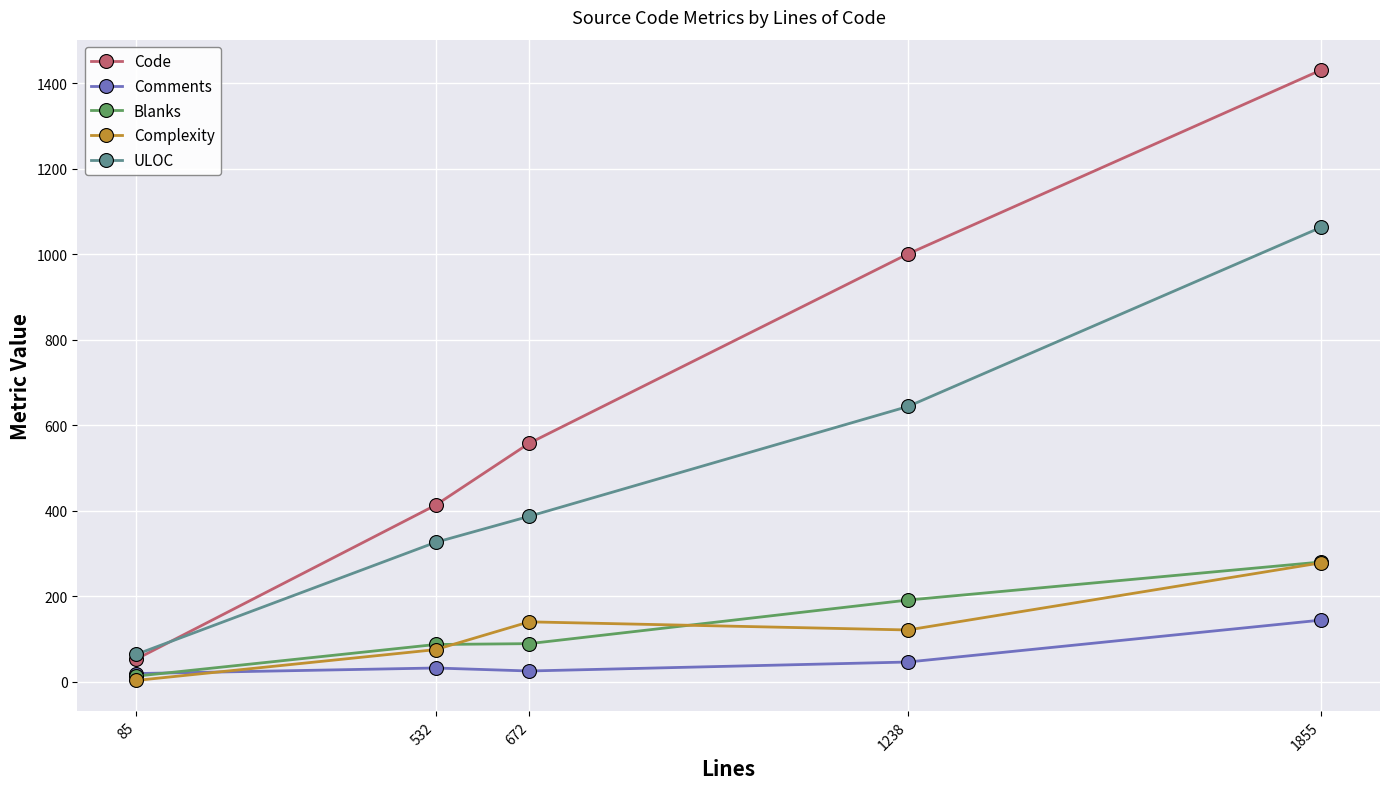

True or false: Comments and Code intersect in this chart.

False